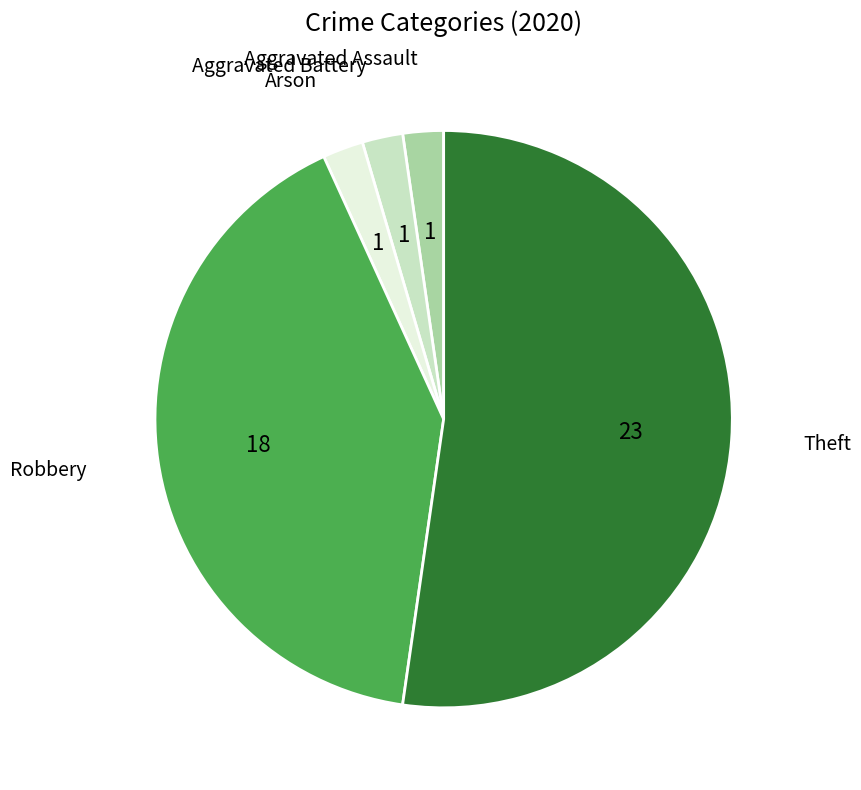

True or false: Theft accounts for 43% of the total.

False